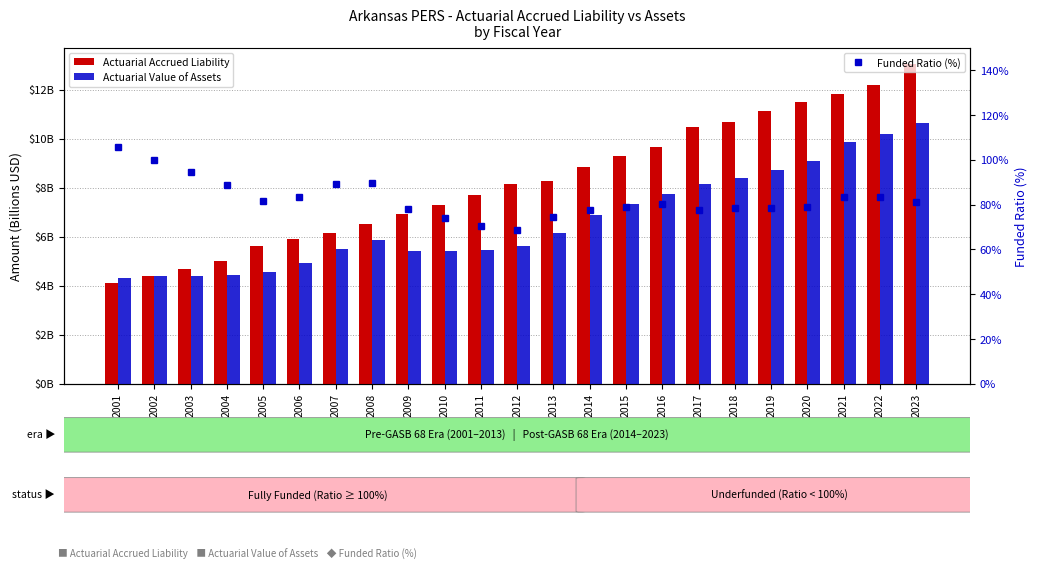

Between 2005 and 2007, which series saw the biggest shift?

Funded Ratio (%)